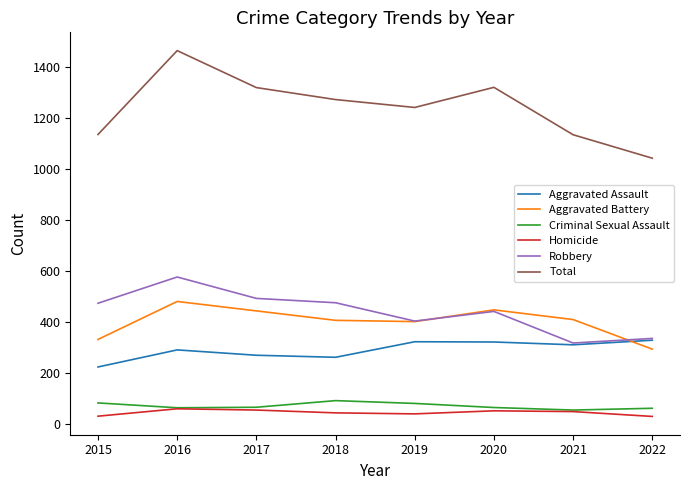

How many lines are shown in the chart?

6